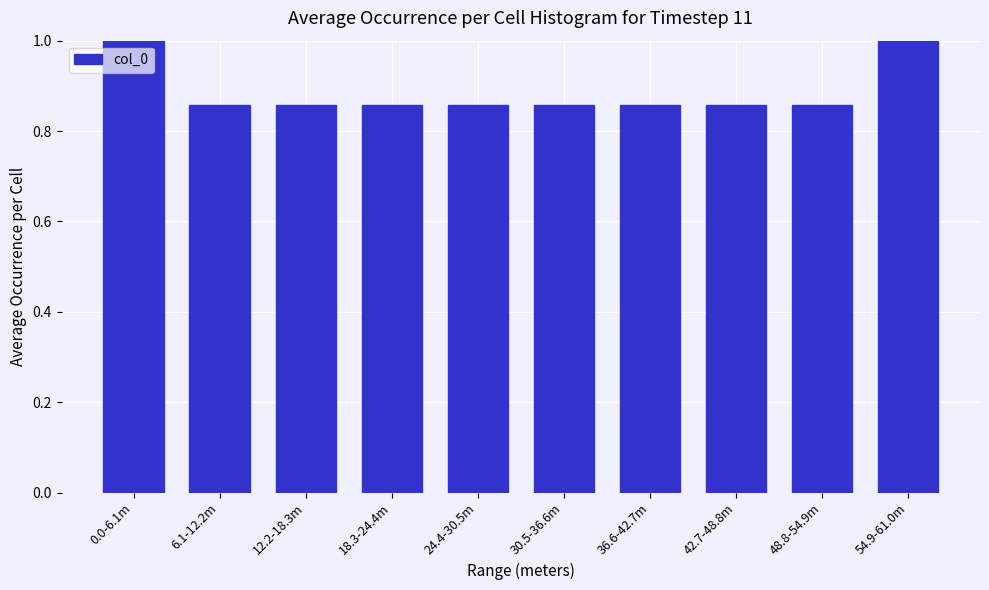

What is the change in value from 30.5-36.6m to 54.9-61.0m?

+0.1